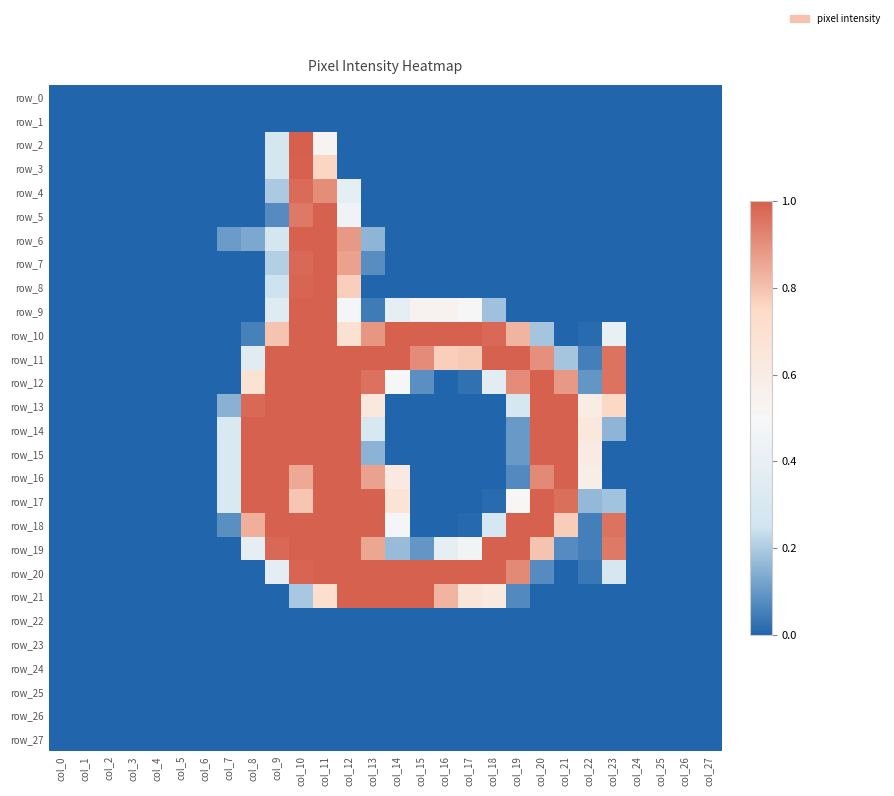

How many positive values does the row_14 series have?

12